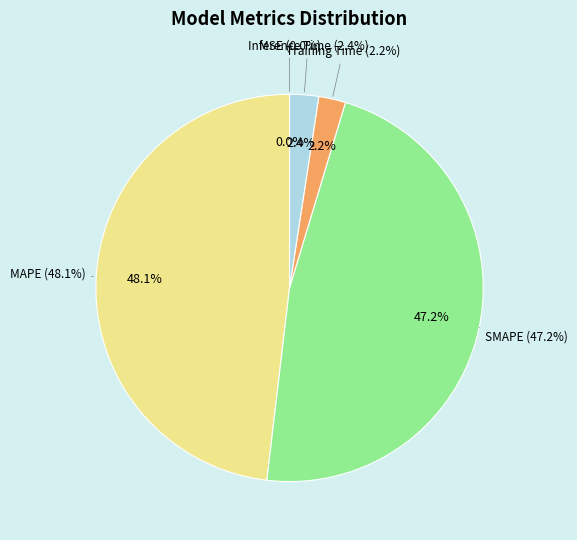

The Inference Time slice represents 2% of the pie. True or false?

True